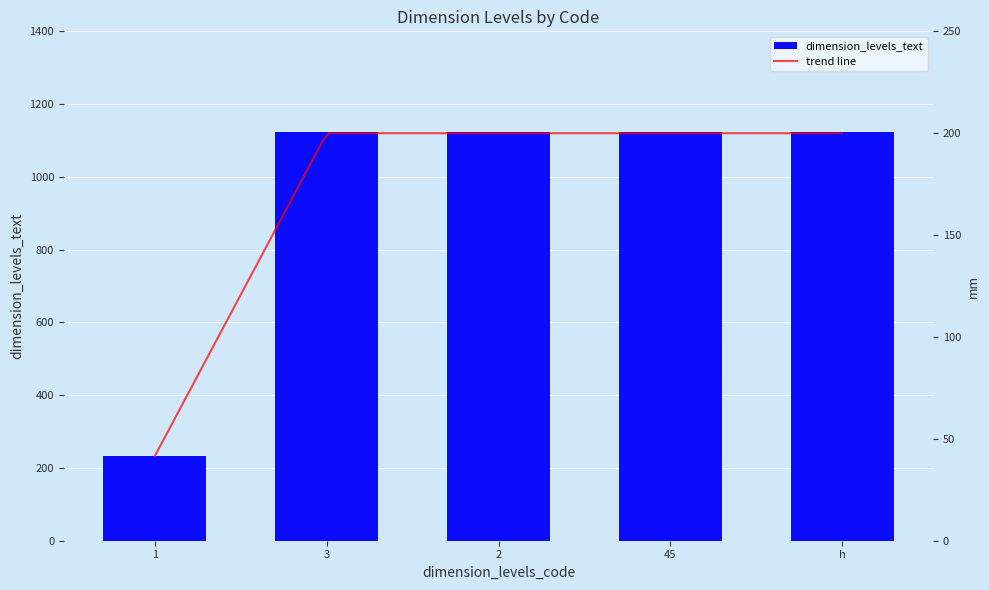

Reading right to left, list all the values displayed in this chart.

1123	1123	1123	1123	234